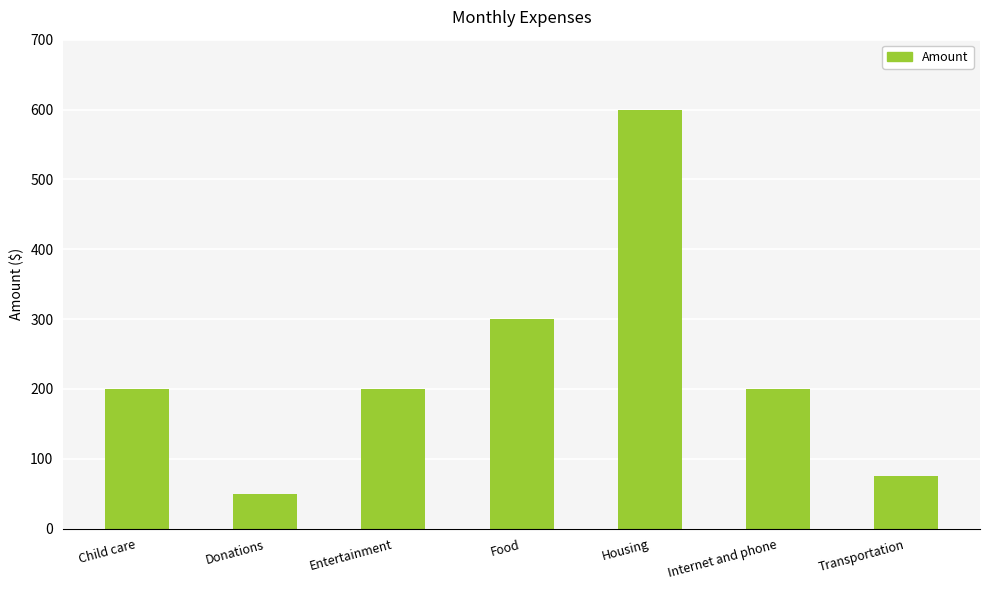

Reading left to right, what are all the values shown in this chart?

Child care=200	Donations=50	Entertainment=200	Food=300	Housing=600	Internet and phone=200	Transportation=75